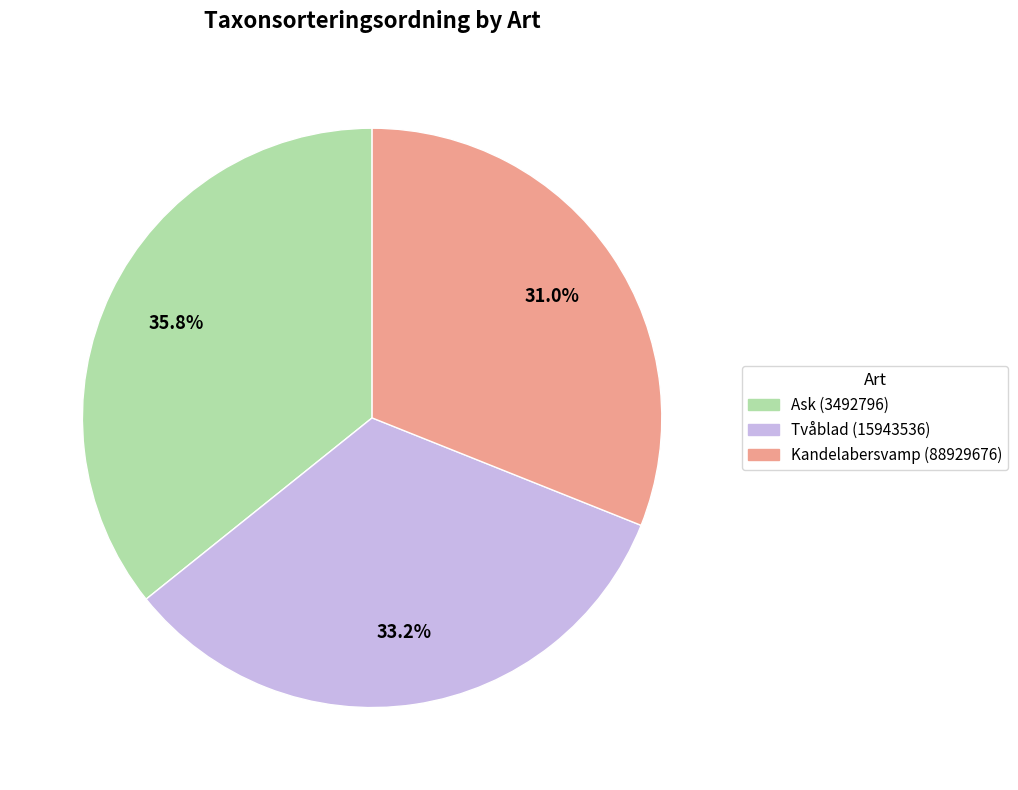

Does any single category account for the majority?

No